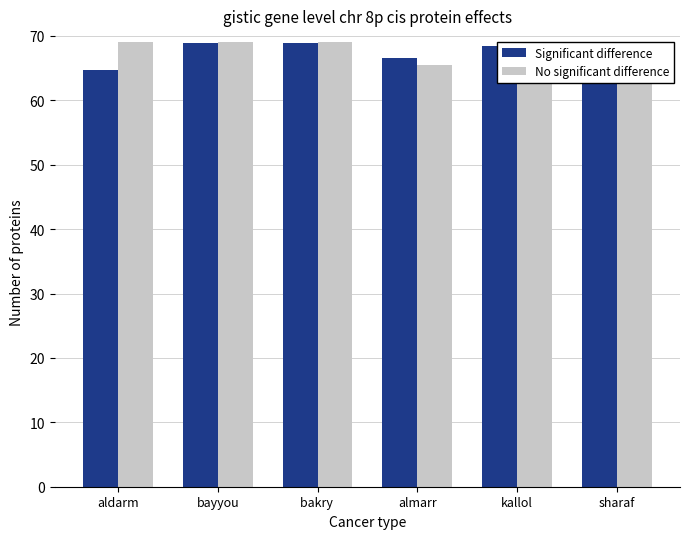

What are all the series names shown in the legend?

Significant difference, No significant difference